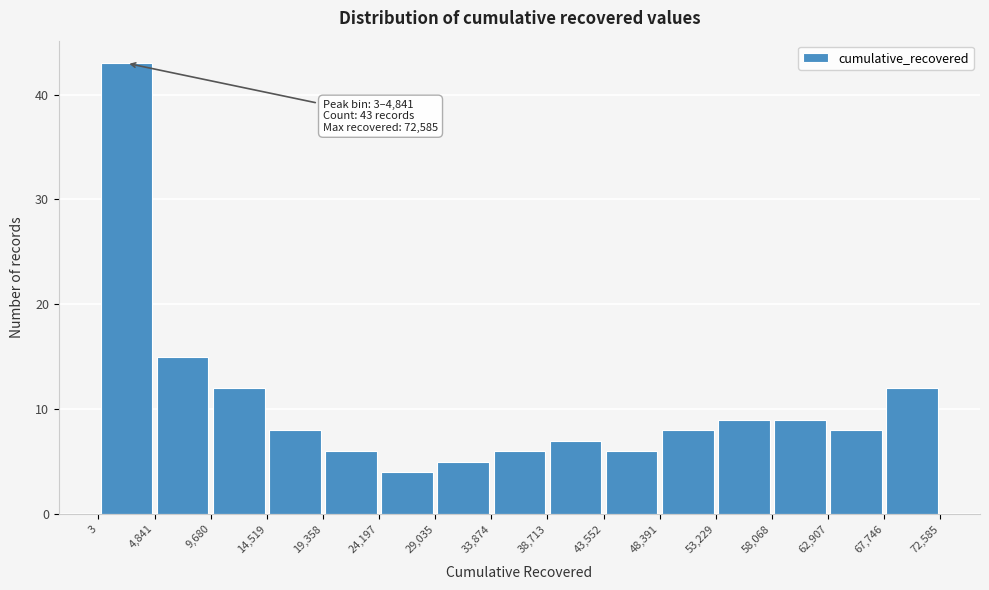

Over which range of the x-axis is the bar tallest?

3 to 4,841